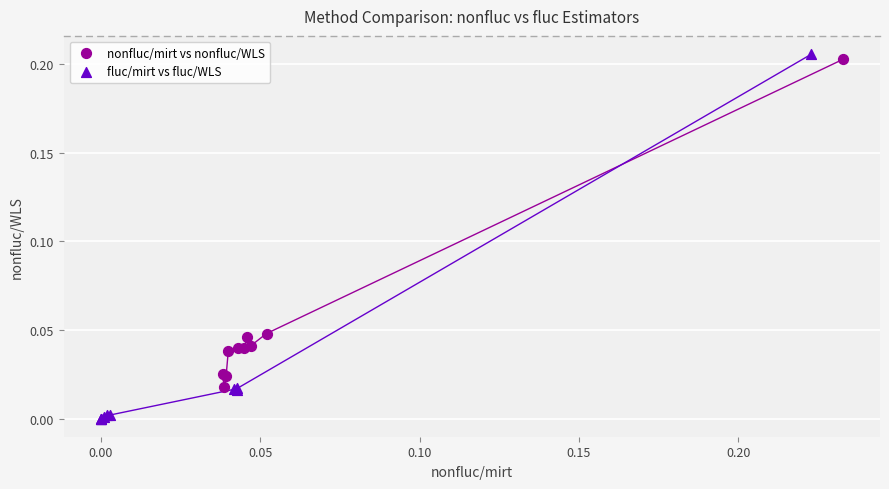

Which series contains the lowest Y value?

fluc/mirt vs fluc/WLS